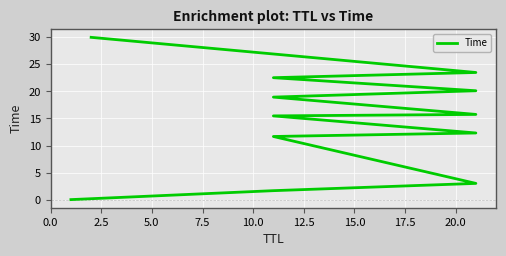

Reading left to right, extract all data points from this chart.

0.0	1.7	3.0	11.7	12.3	15.5	15.8	18.9	20.1	22.5	23.5	30.0